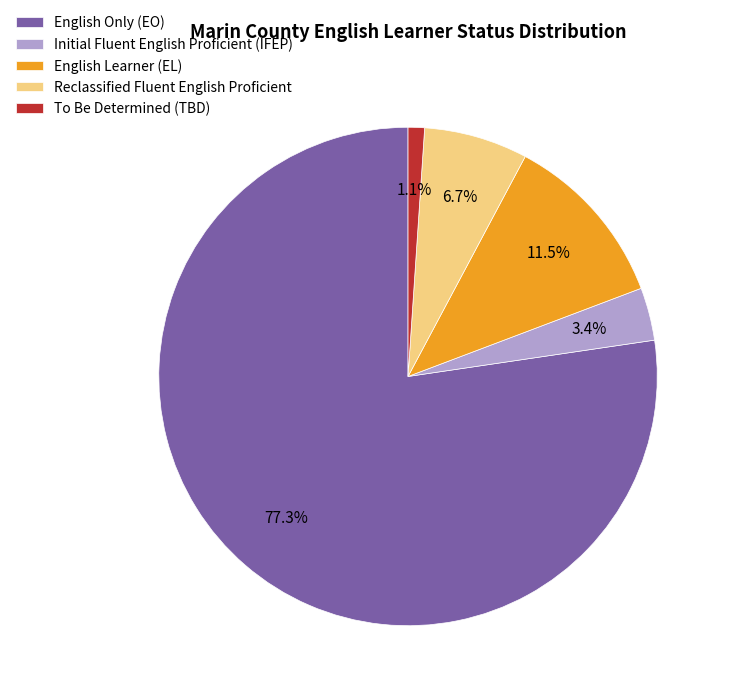

True or false: English Learner (EL) accounts for 1% of the total.

False